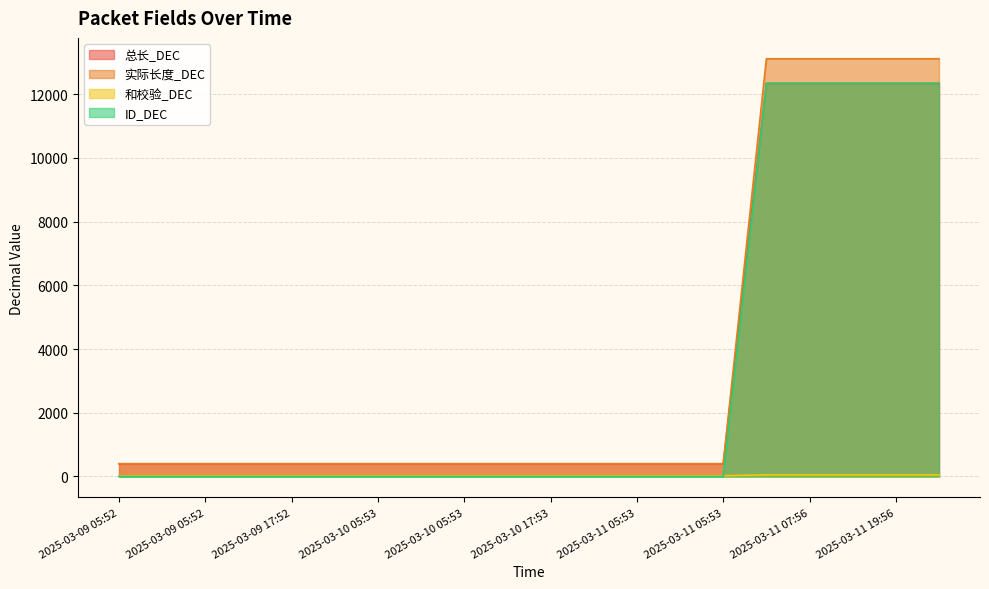

Reading left to right, extract all data points from this chart.

总长_DEC: 400	400	400	400	400	400	400	400	400	400	400	400	400	400	400	12337	12337	12337	12337	12337
实际长度_DEC: 400	400	400	400	400	400	400	400	400	400	400	400	400	400	400	13108	13108	13108	13108	13108
和校验_DEC: 25	25	25	25	25	25	25	25	25	25	25	25	25	25	25	53	53	53	53	53
ID_DEC: 1	1	1	1	1	1	1	1	1	1	1	1	1	1	1	12337	12337	12337	12337	12337